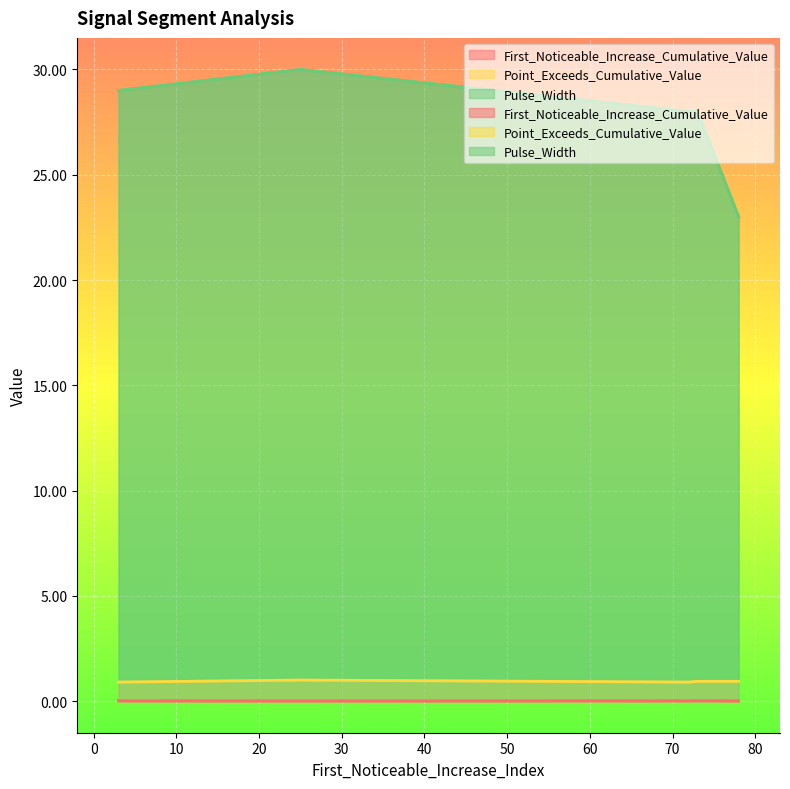

How many data points does each series have?

5